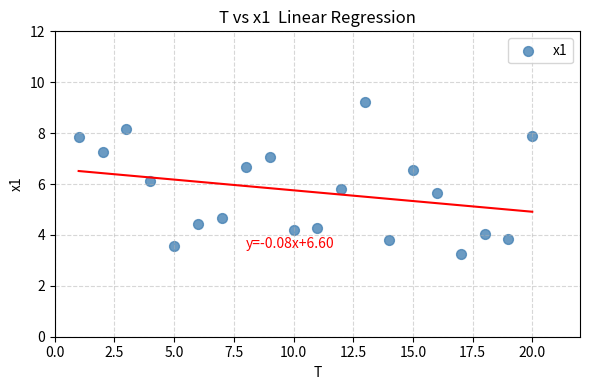

What is the range of Y values (max minus min)?

6.0